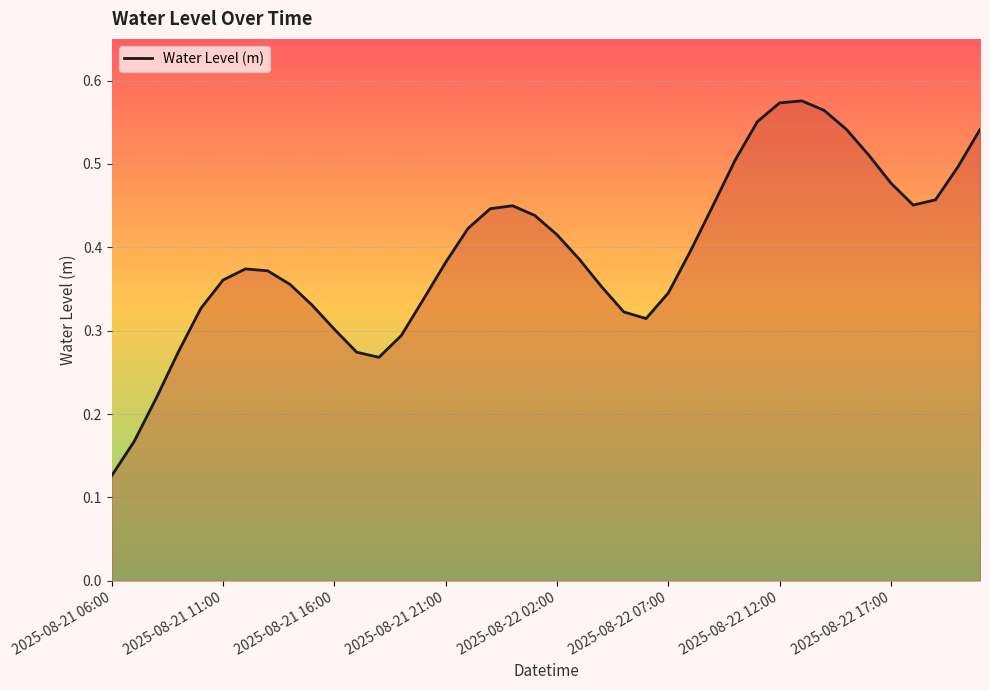

Is this an area chart (filled region under the line)?

Yes